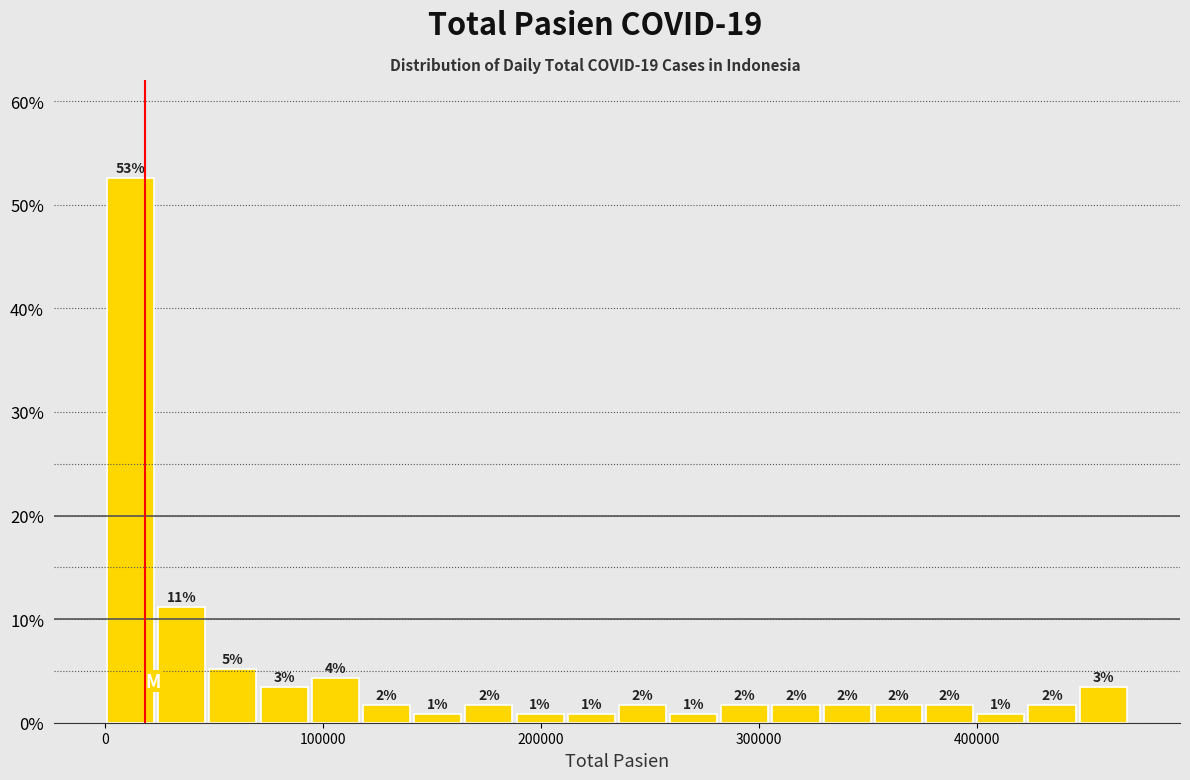

Around what value on the x-axis is the tallest bar? Give the approximate position of its centre, as read against the axis.

10000